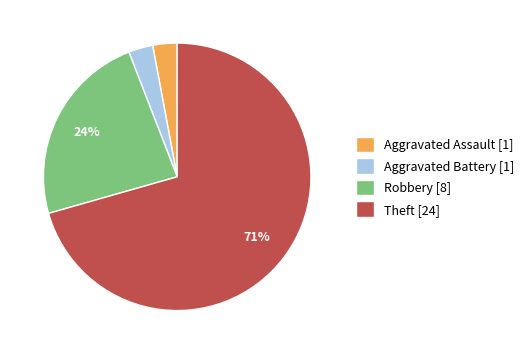

Which has a higher value, Theft or Robbery?

Theft